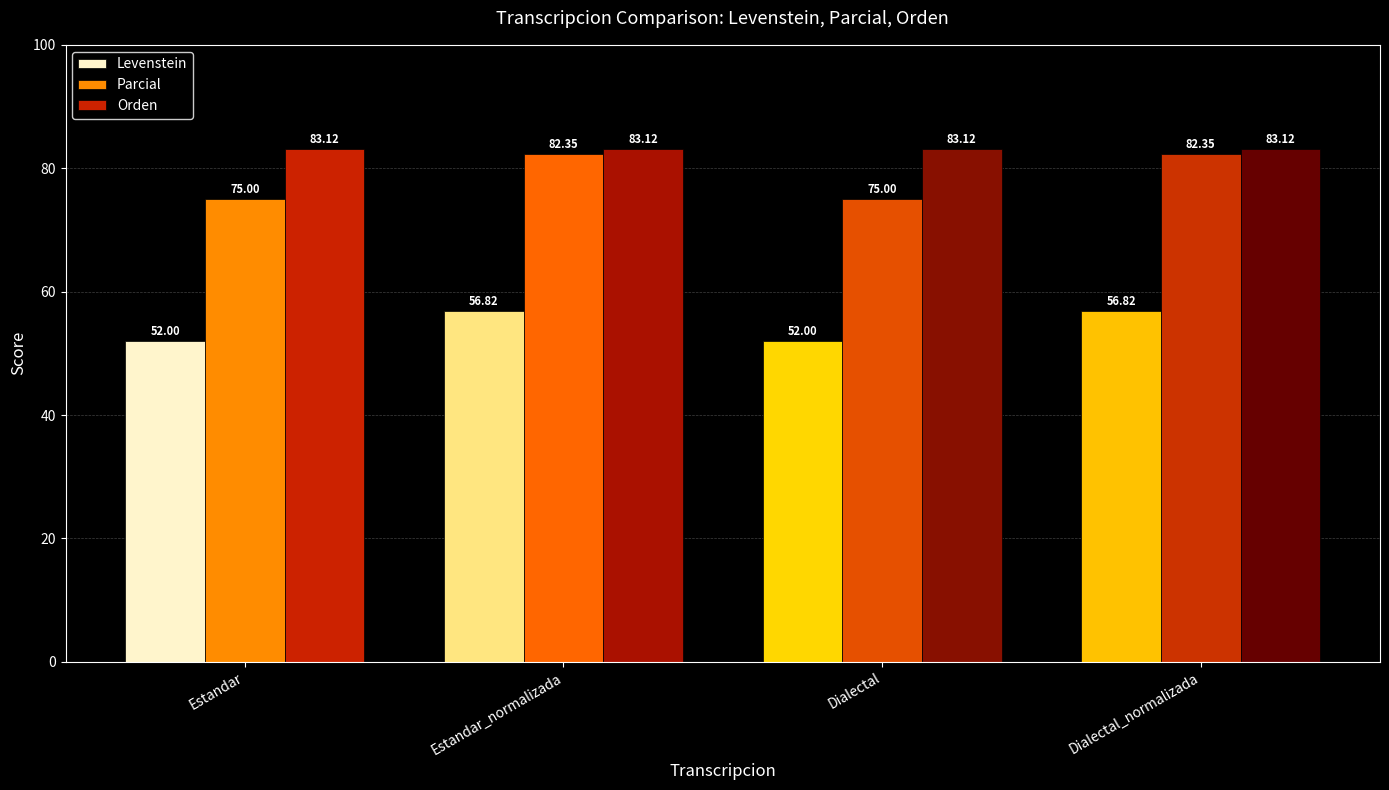

Is it true that Orden equals 114.4 at Dialectal?

False